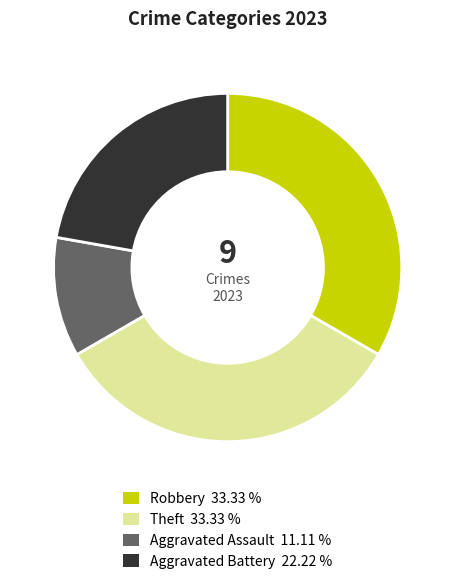

Combined, do Robbery and Aggravated Assault account for over 50%?

No